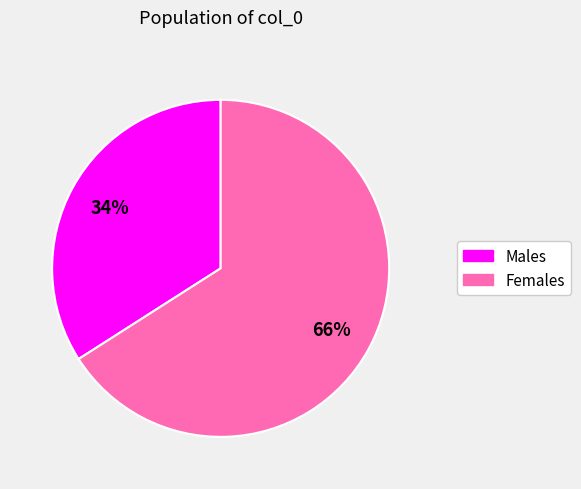

Is there any slice that represents more than half of the pie?

Yes